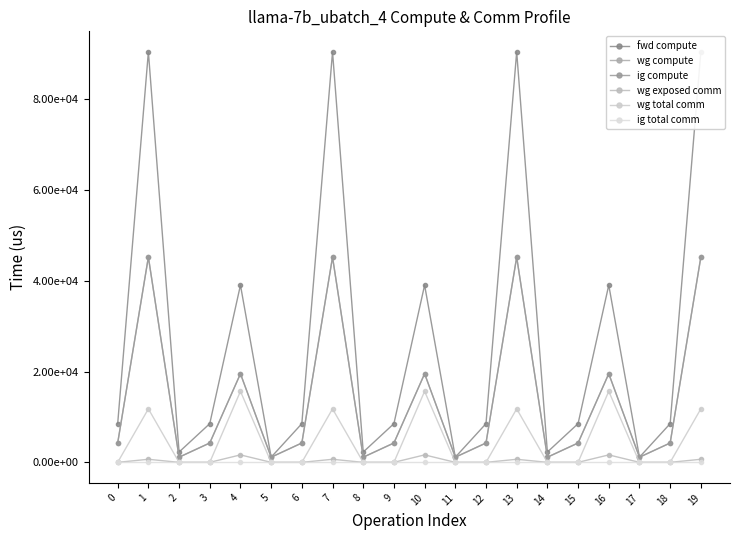

Which series has the widest spread of values?

fwd compute